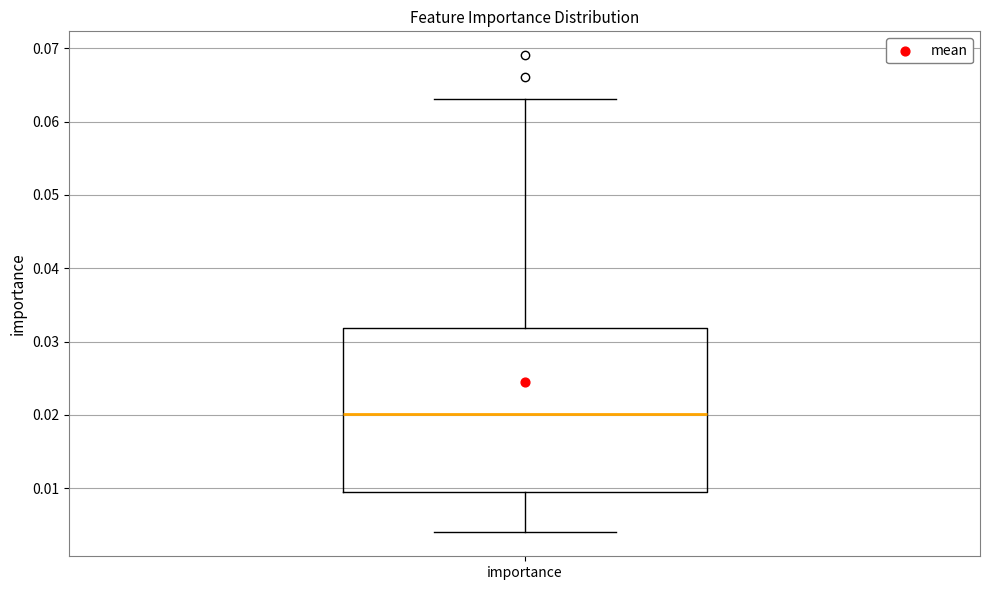

Where is the lower edge of the box for importance on the y-axis? The values are not printed on the chart, so give them approximately, as read against the axis.

0.010